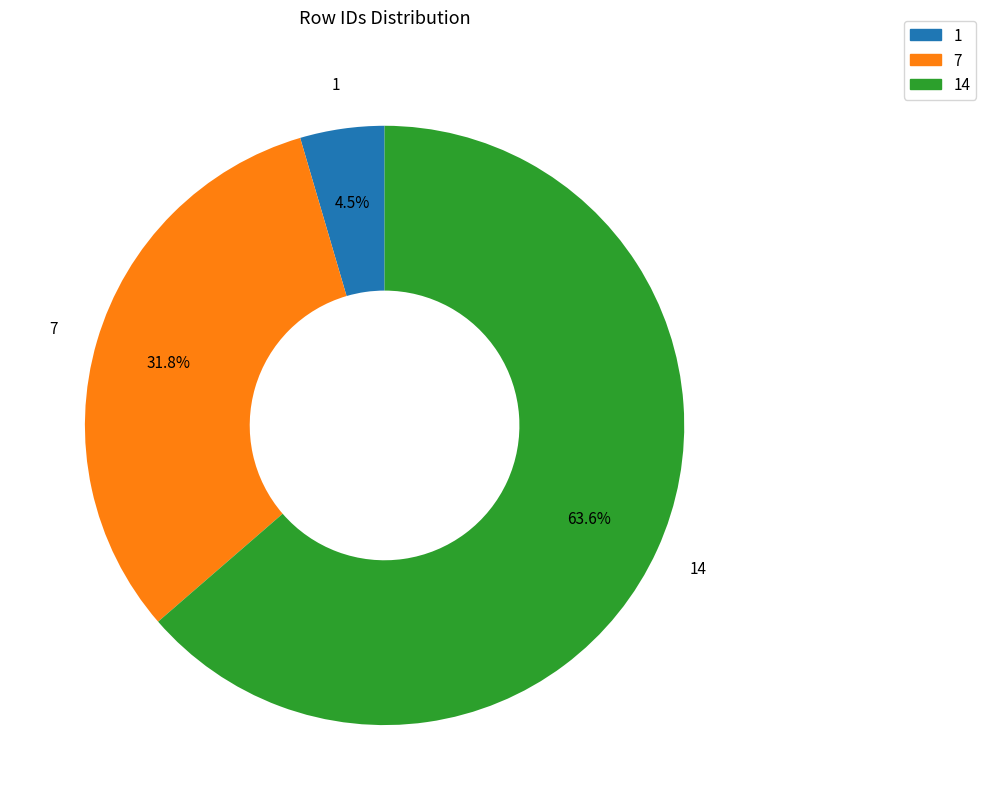

What percentage do 14 and 7 together represent?

95.5%